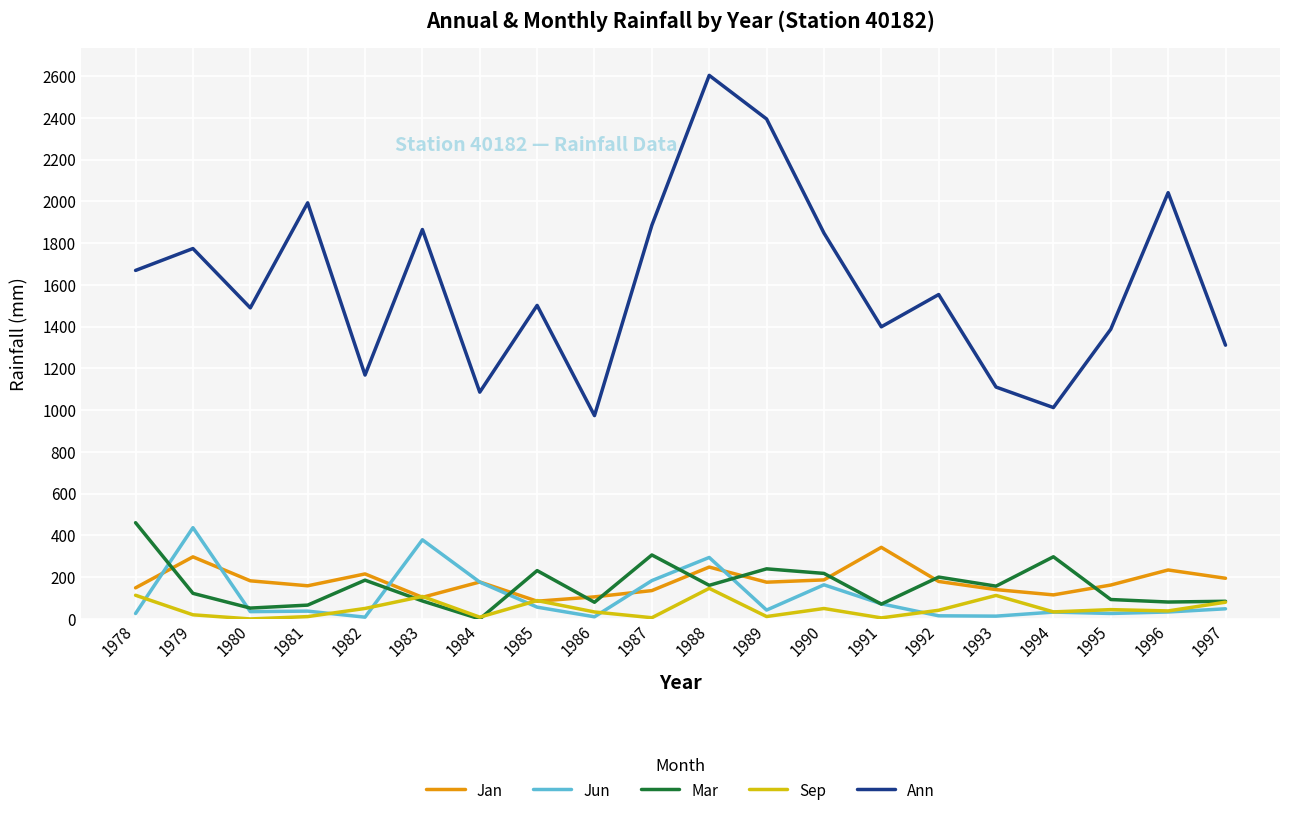

How many positive values does the Mar series have?

19